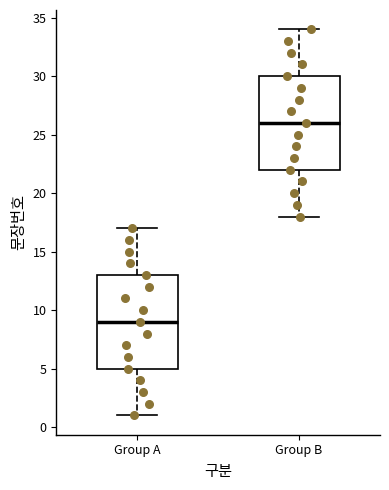

Where does the upper whisker of the box for Group B end on the y-axis? The values are not printed on the chart, so give them approximately, as read against the axis.

34